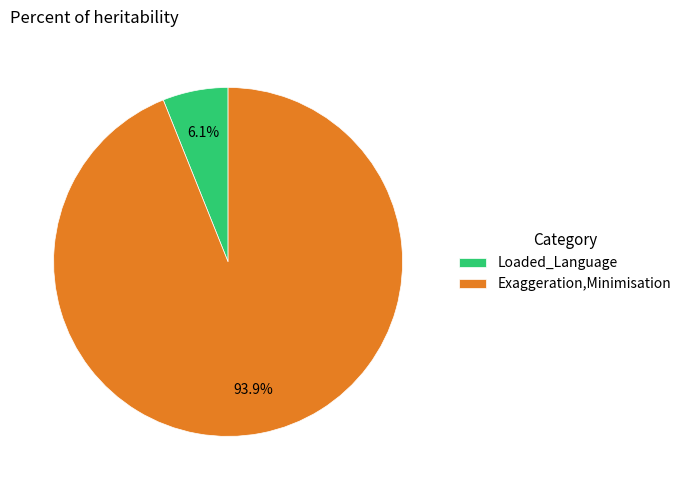

Is Exaggeration,Minimisation the majority of the pie?

Yes